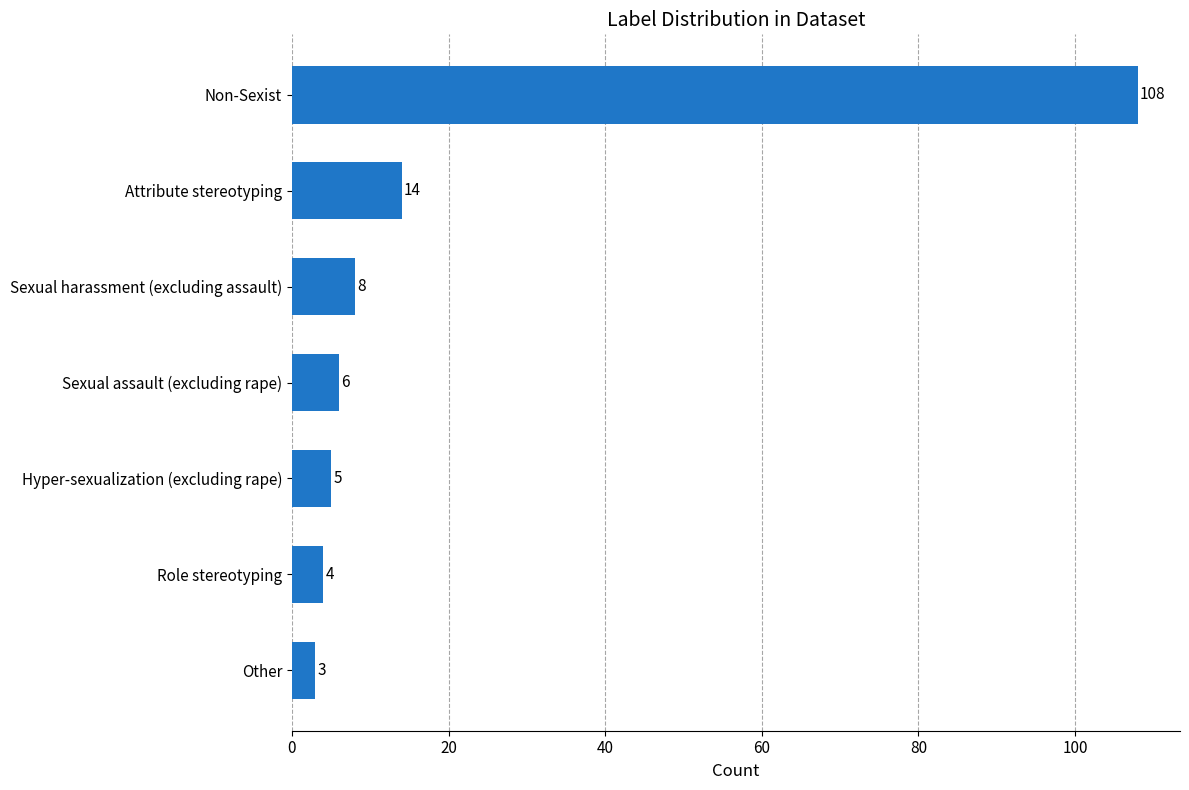

What is the average value?

21